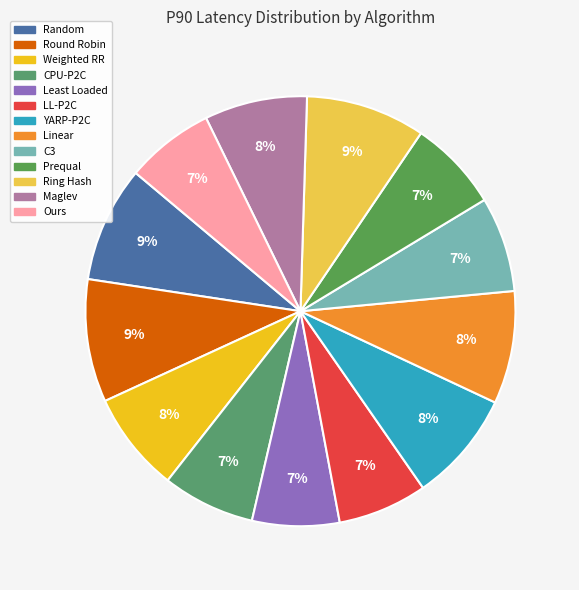

Count the number of slices in the pie.

13